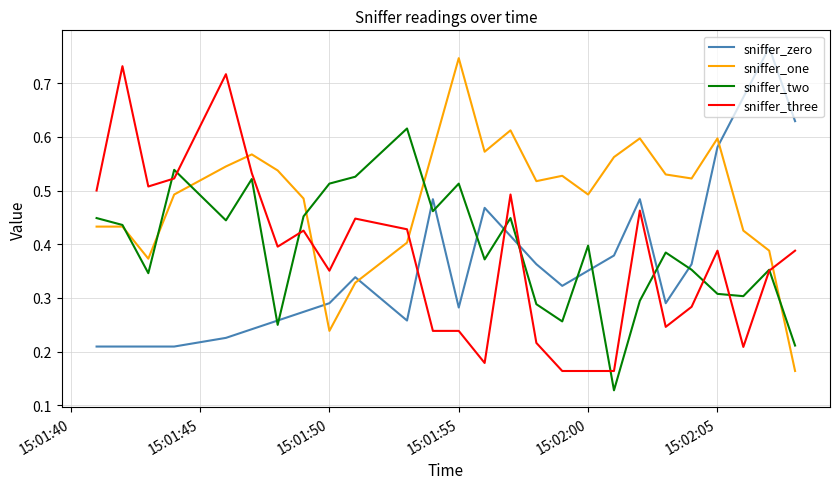

True or false: sniffer_three and sniffer_one intersect in this chart.

True